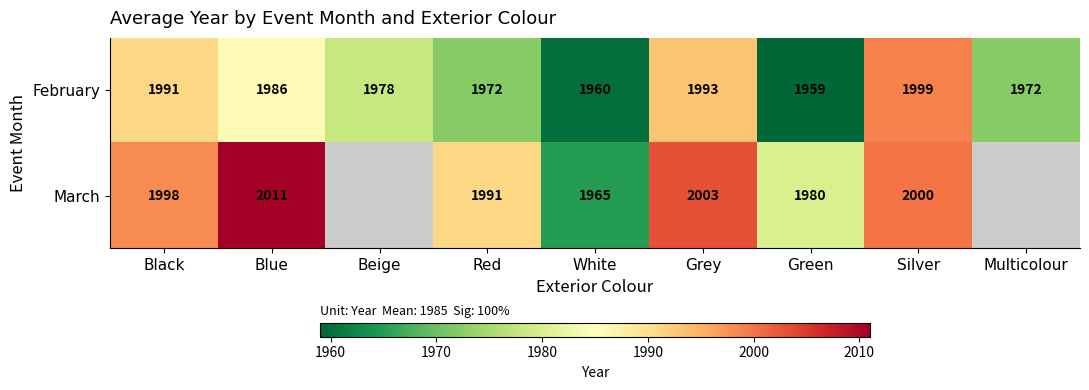

Rank the series at Blue from highest to lowest value.

March, February